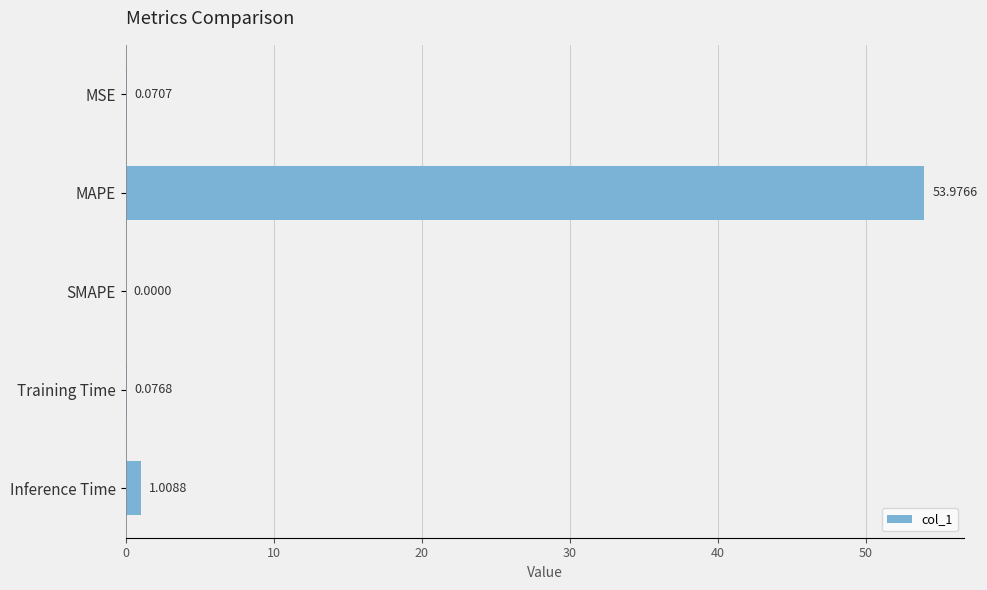

Between SMAPE and MAPE, which is larger?

MAPE